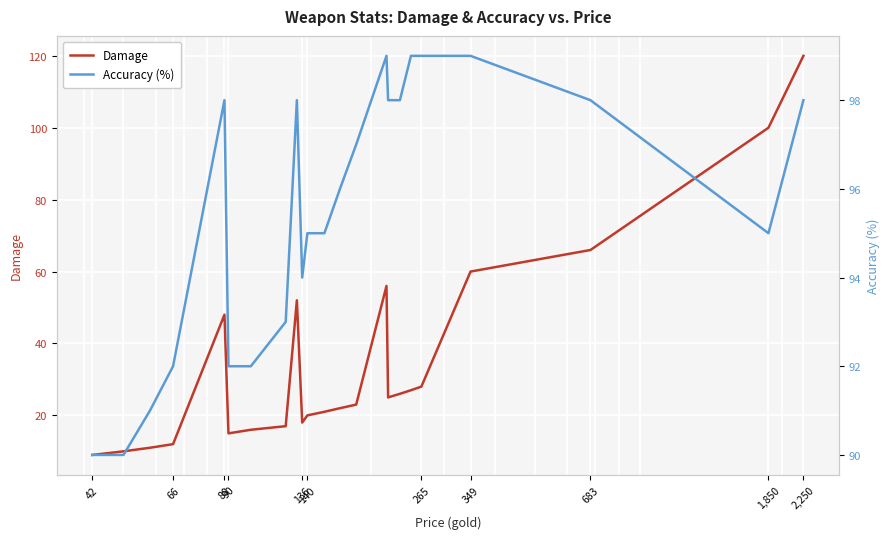

Reading left to right, what are all the values shown in this chart?

Damage: 9	10	11	12	48	15	16	17	52	18	20	21	22	23	56	25	26	27	28	60	66	100	120
Accuracy (%): 90	90	91	92	98	92	92	93	98	94	95	95	96	97	99	98	98	99	99	99	98	95	98